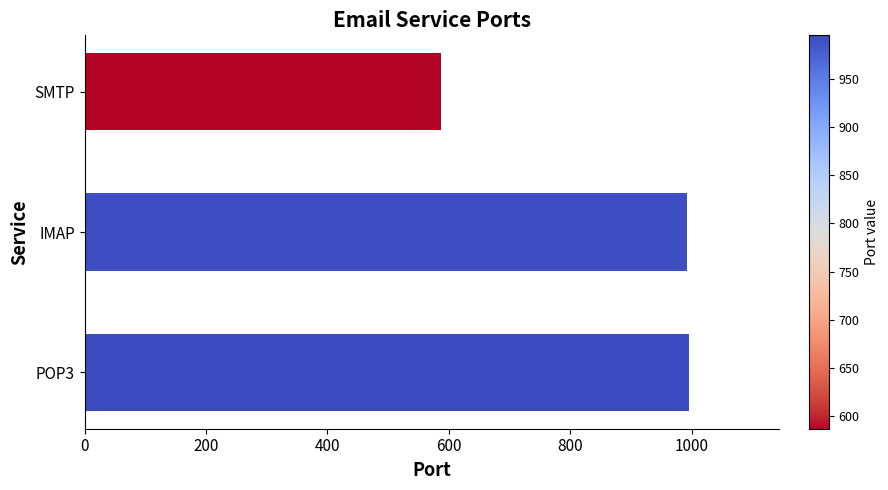

Where is the data nearest to the value 791?

IMAP